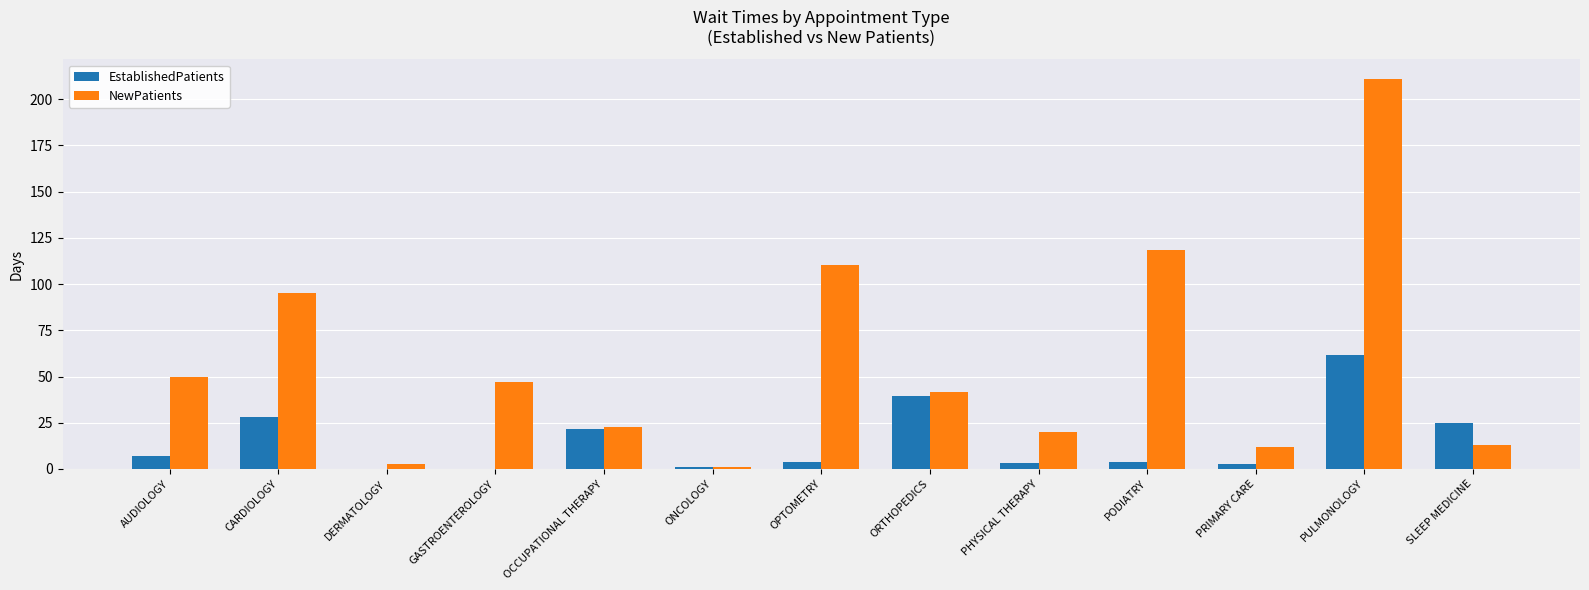

What is the total value across all series at OCCUPATIONAL THERAPY?

44.1